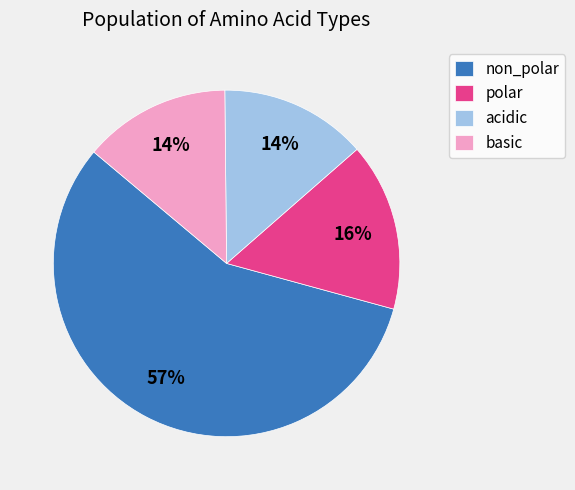

Which slice represents more than half of the pie?

non_polar